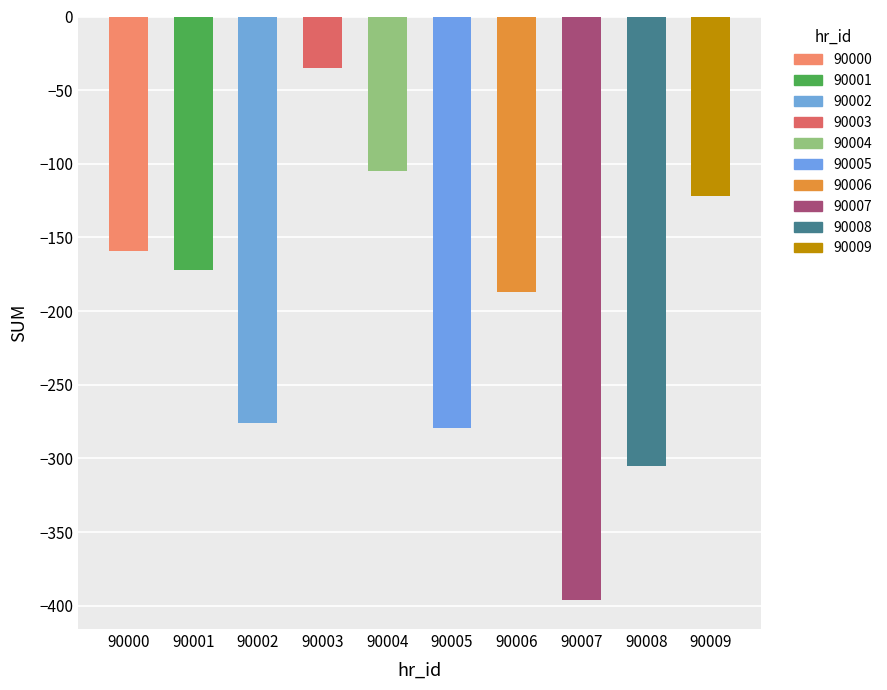

Rank the categories by value from highest to lowest.

90003, 90004, 90009, 90000, 90001, 90006, 90002, 90005, 90008, 90007